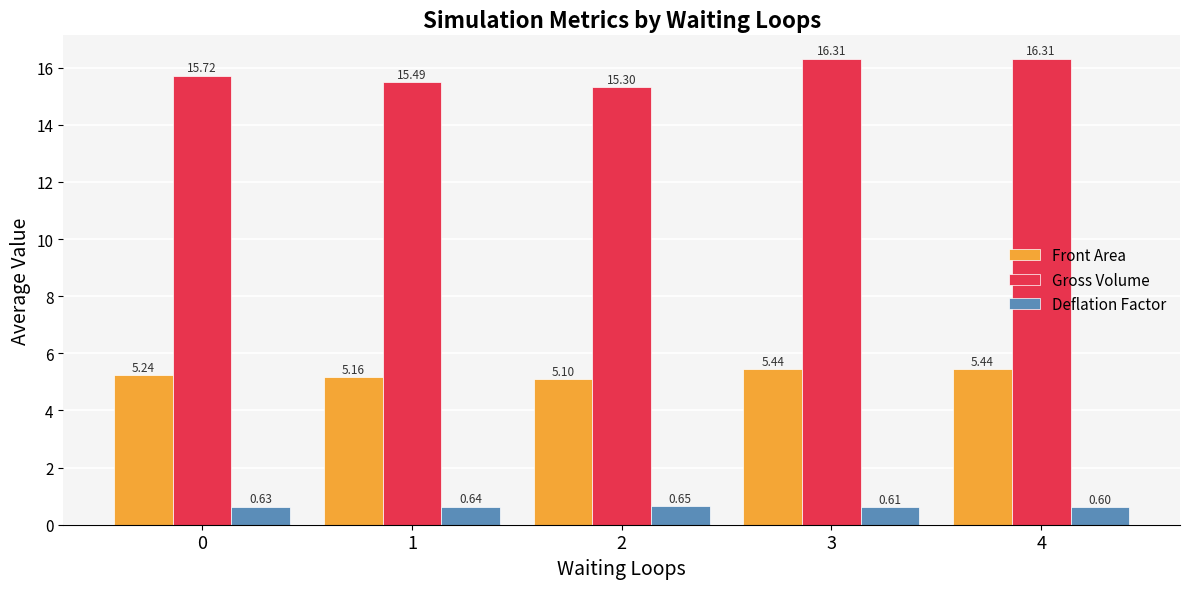

Which category has the highest value across all series?

4